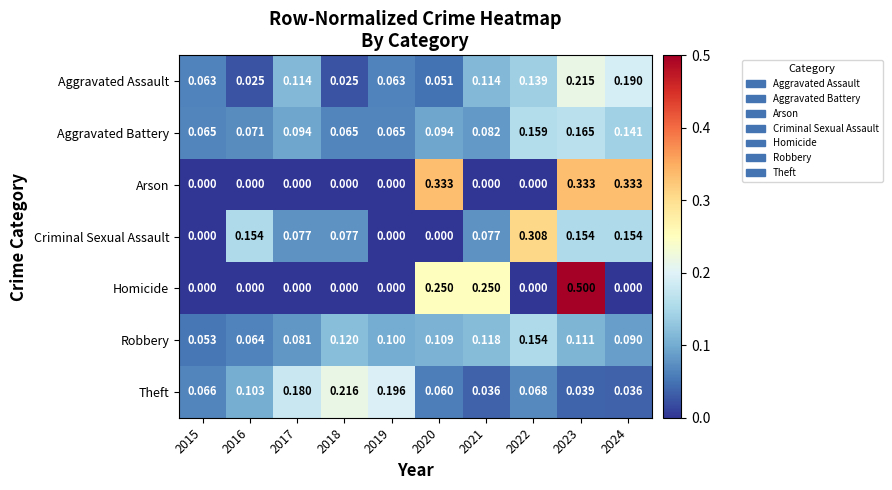

Which series changed the most between 2015 and 2020?

Arson